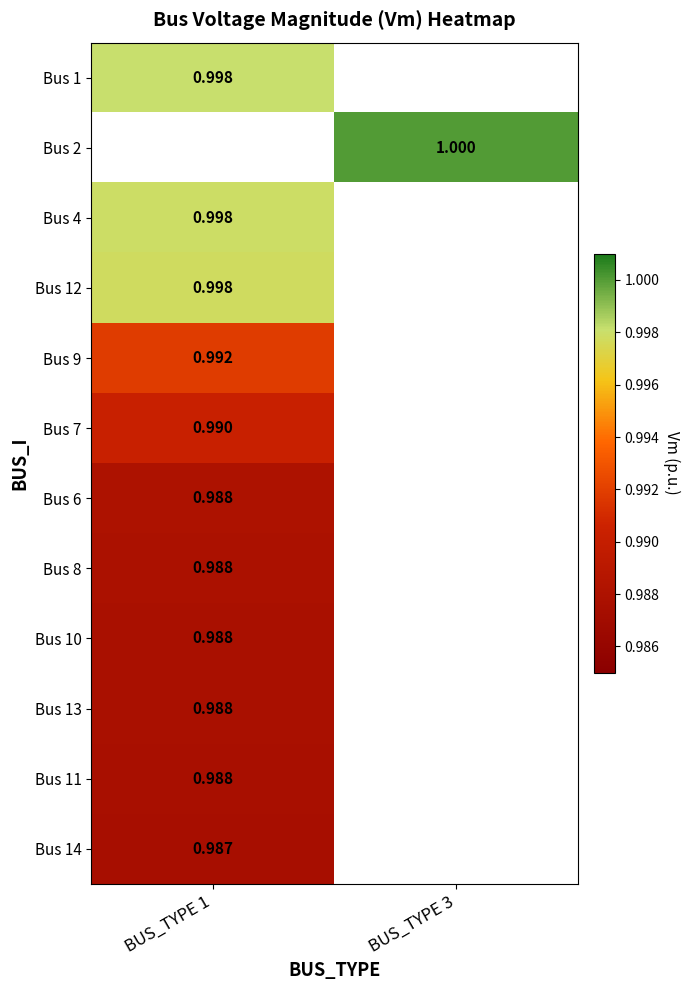

How many categories are shown in the chart?

2